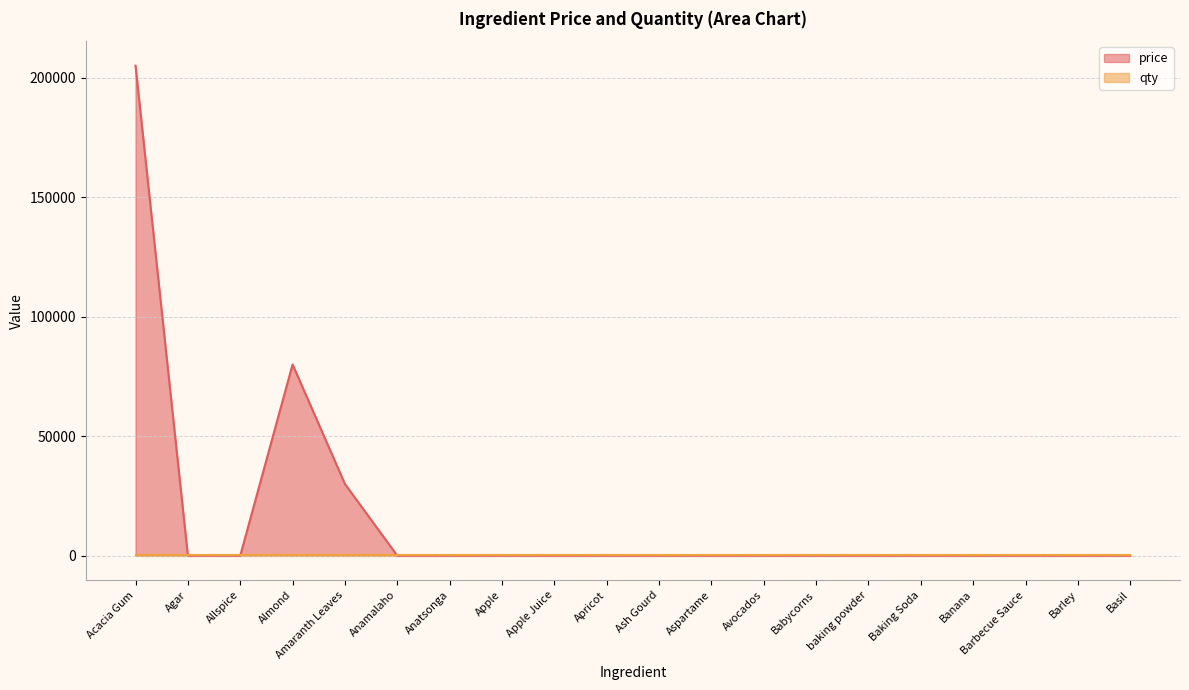

What is the label of the 3rd point from the right?

Barbecue Sauce